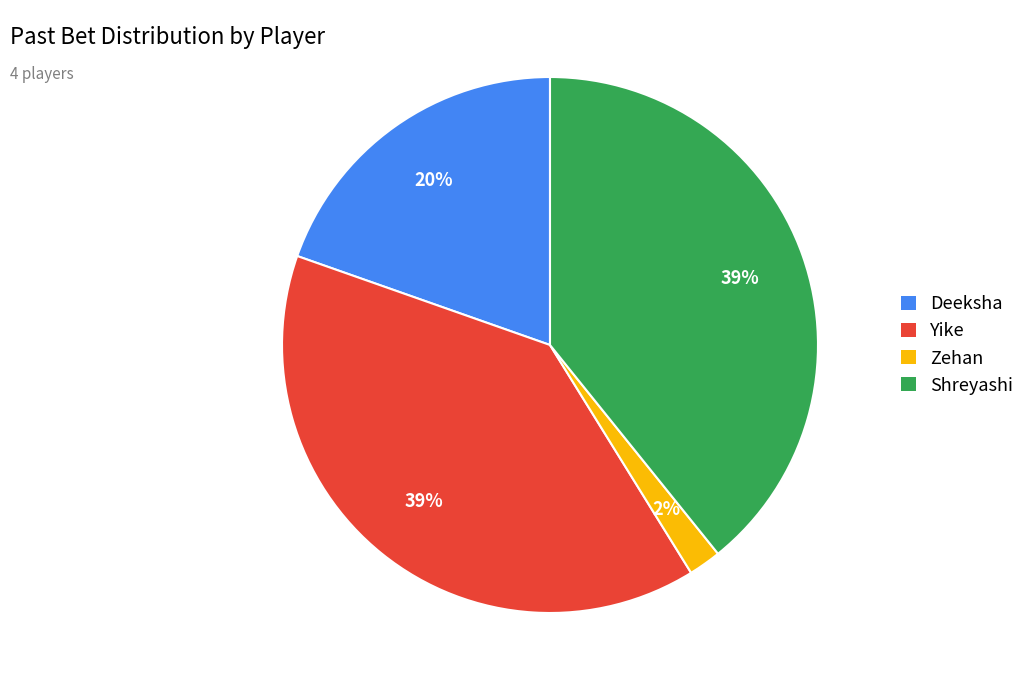

To the nearest percent, what portion does Shreyashi represent?

39%